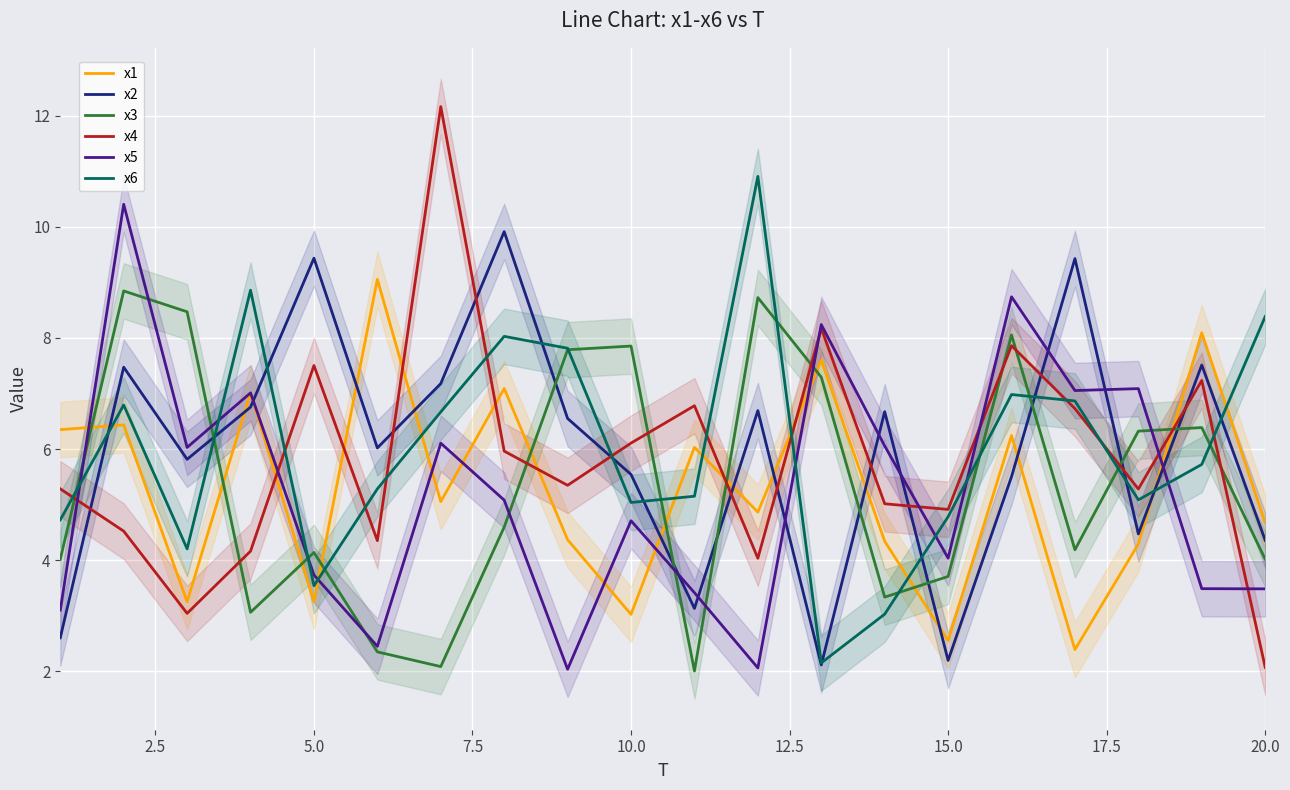

The value of x2 at 20.0 is 5.9. True or false?

False